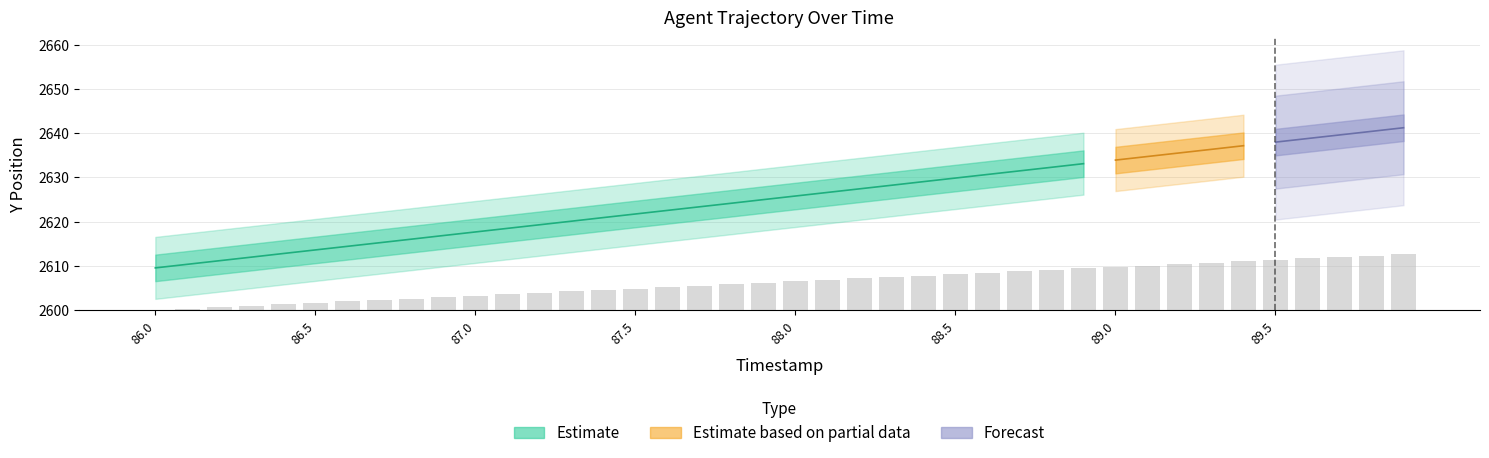

Rank the categories by value from highest to lowest.

89.9, 89.8, 89.7, 89.6, 89.5, 89.4, 89.3, 89.2, 89.1, 89.0, 88.9, 88.8, 88.7, 88.6, 88.5, 88.4, 88.3, 88.2, 88.1, 88.0, 87.9, 87.8, 87.7, 87.6, 87.5, 87.4, 87.3, 87.2, 87.1, 87.0, 86.9, 86.8, 86.7, 86.6, 86.5, 86.4, 86.3, 86.2, 86.1, 86.0